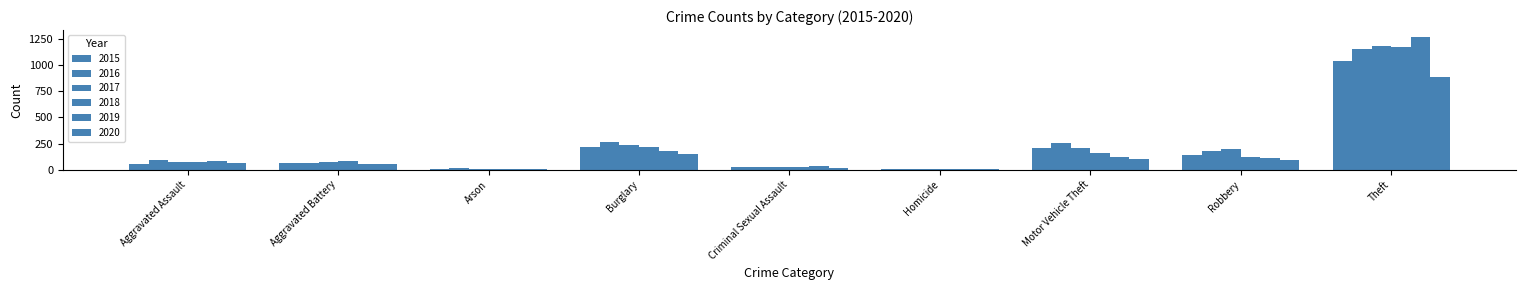

How many groups of bars are there?

9